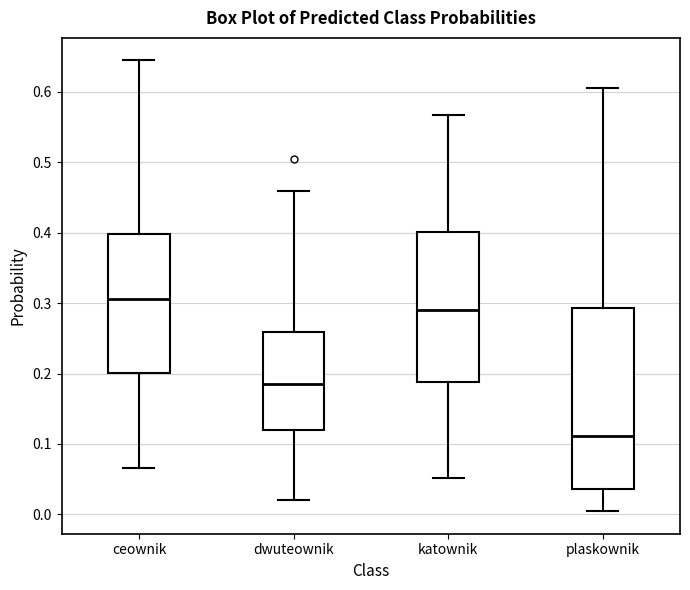

Which box is the tallest, from its lower edge to its upper edge?

plaskownik